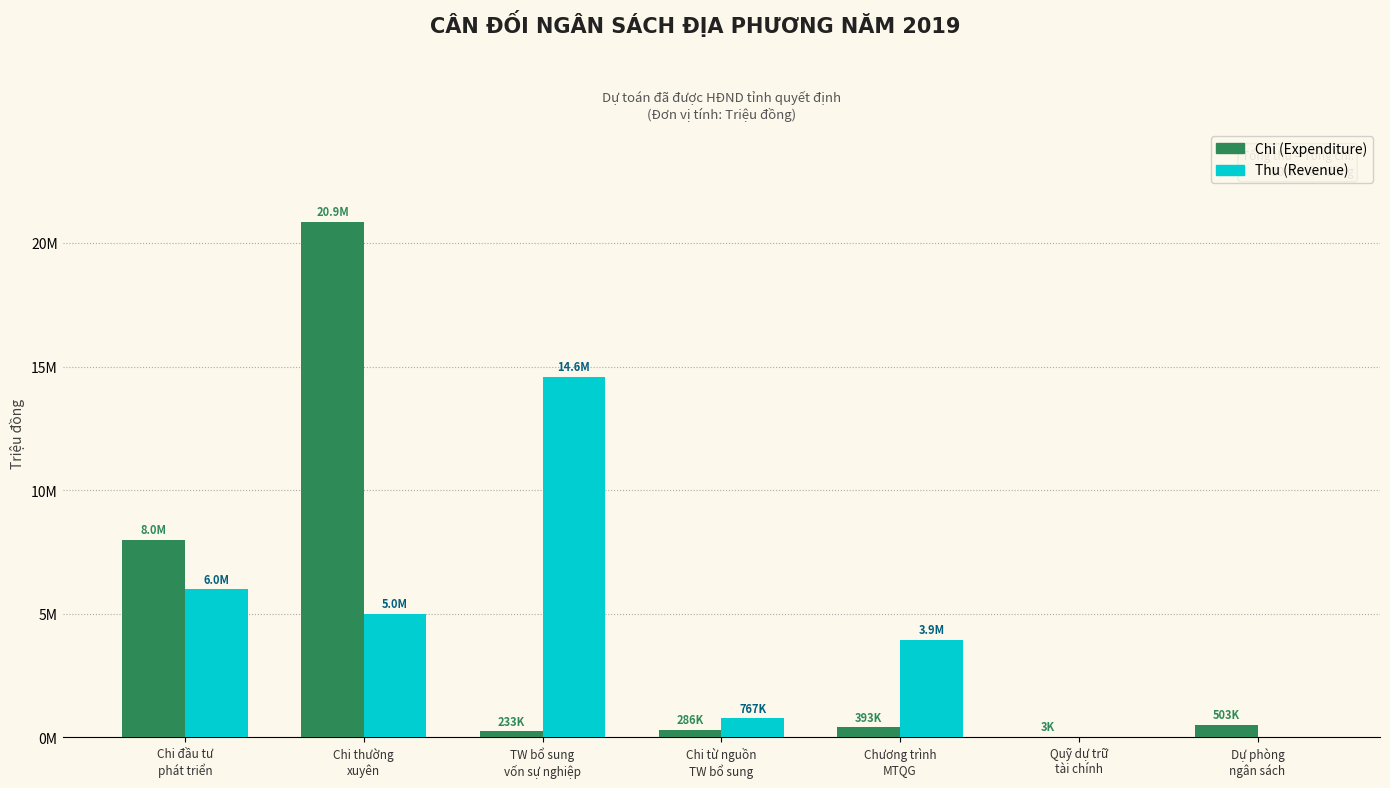

The Thu (Revenue) series shows 8030505 at Quỹ dự trữ
tài chính. True or false?

False